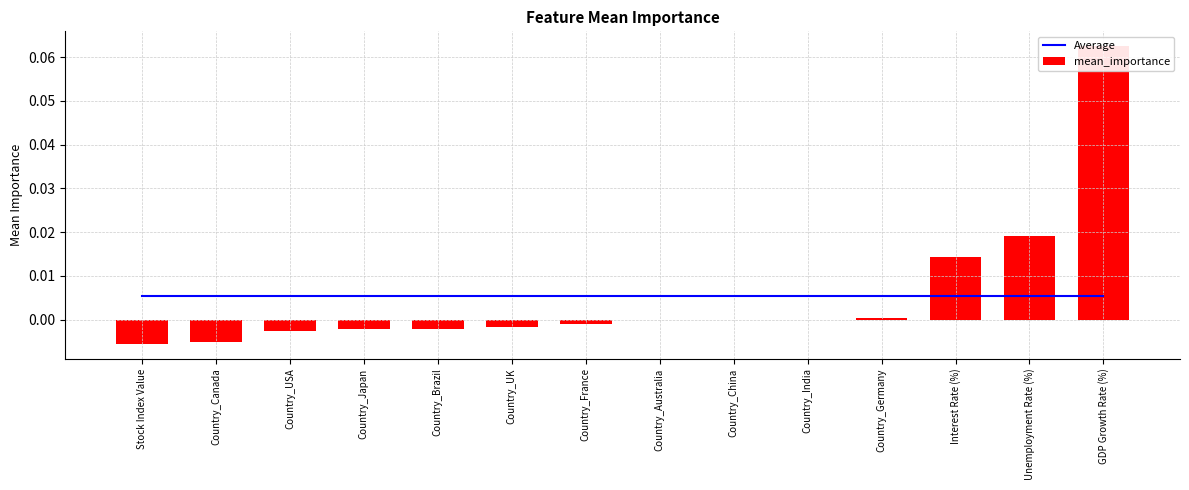

True or false: mean_importance has a value of 0.0 at Country_China.

True